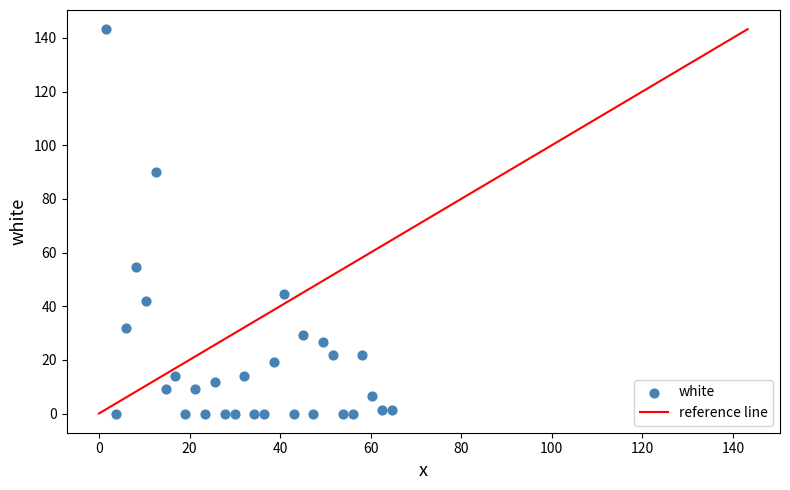

What Y value in the scatter plot is closest to 71?

54.6